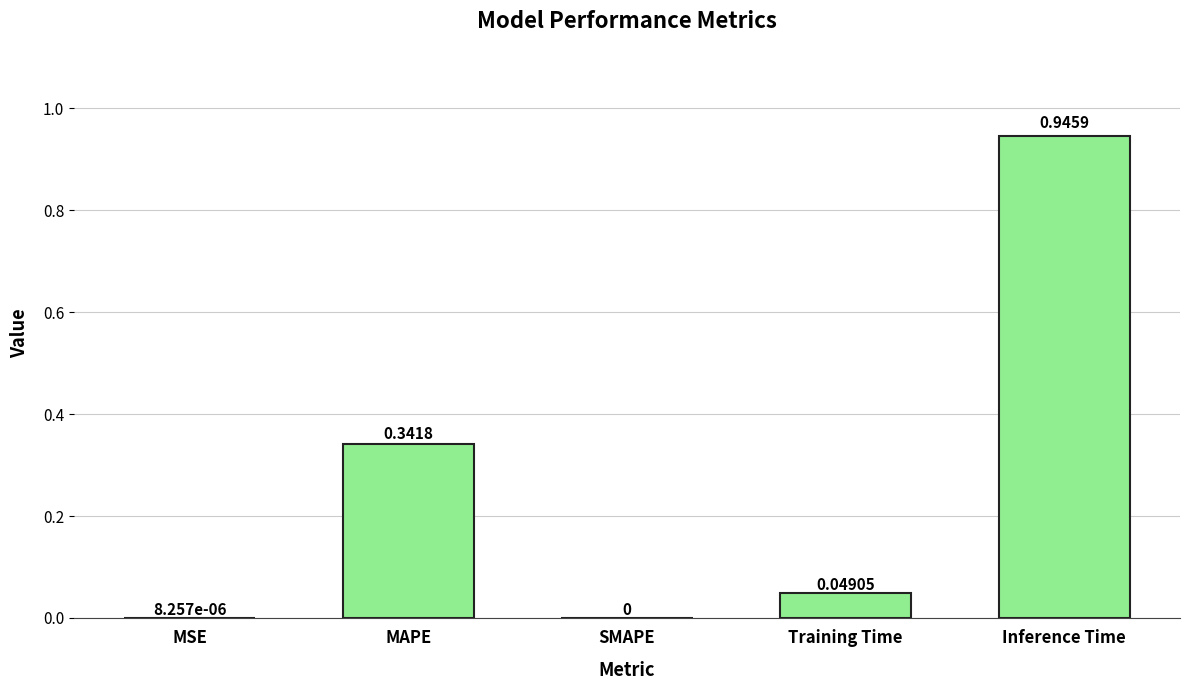

Which has a higher value, MSE or Training Time?

Training Time